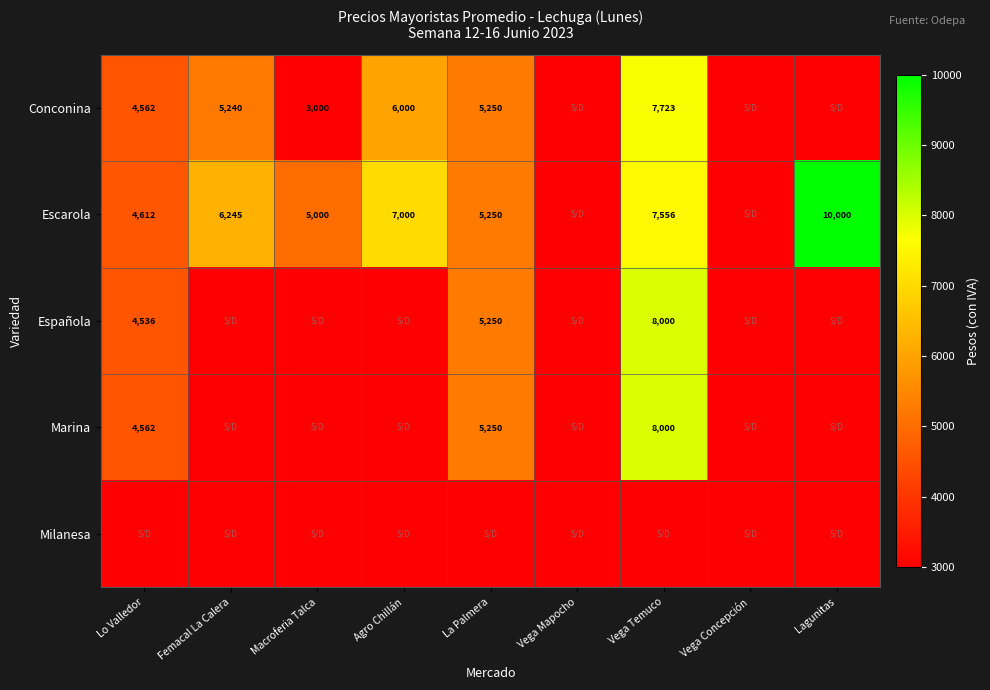

The Escarola series shows 5000 at Macroferia Talca. True or false?

True